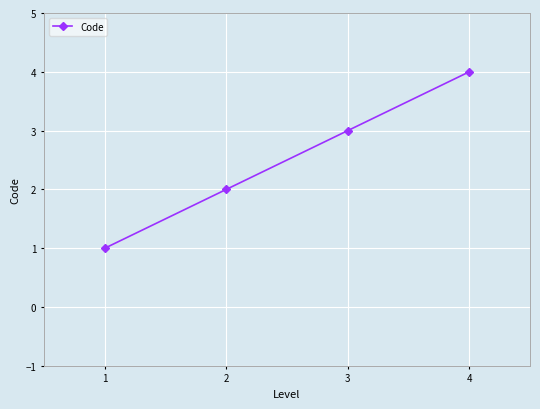

What is the value of the 2nd point from the left?

2